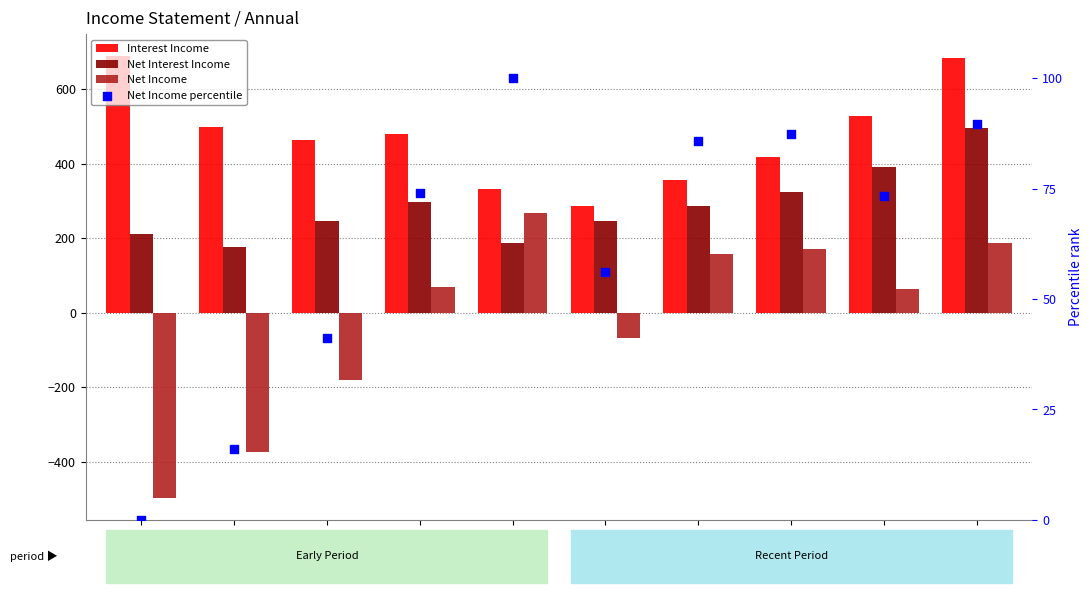

Which series has the widest spread of Y values?

Net Income